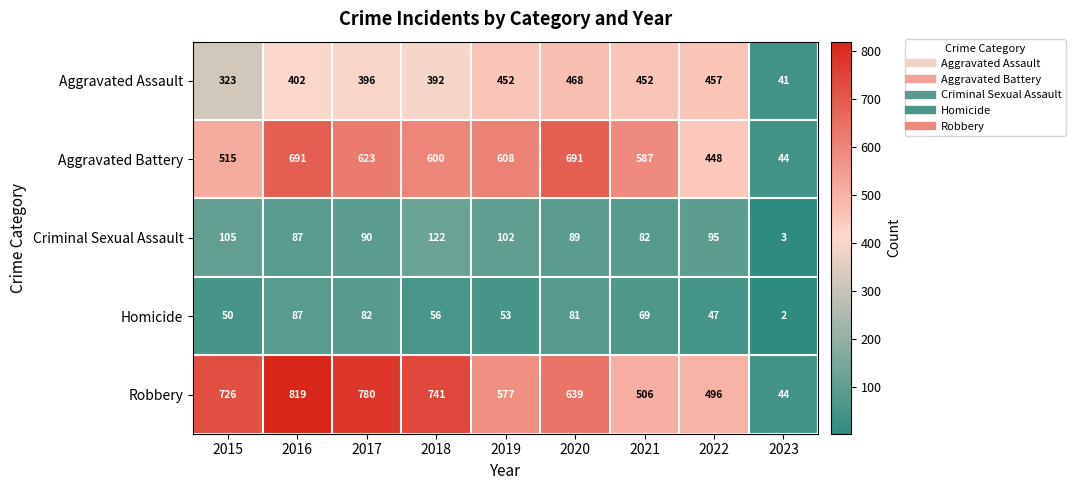

Is it true that Robbery equals 914 at 2020?

False